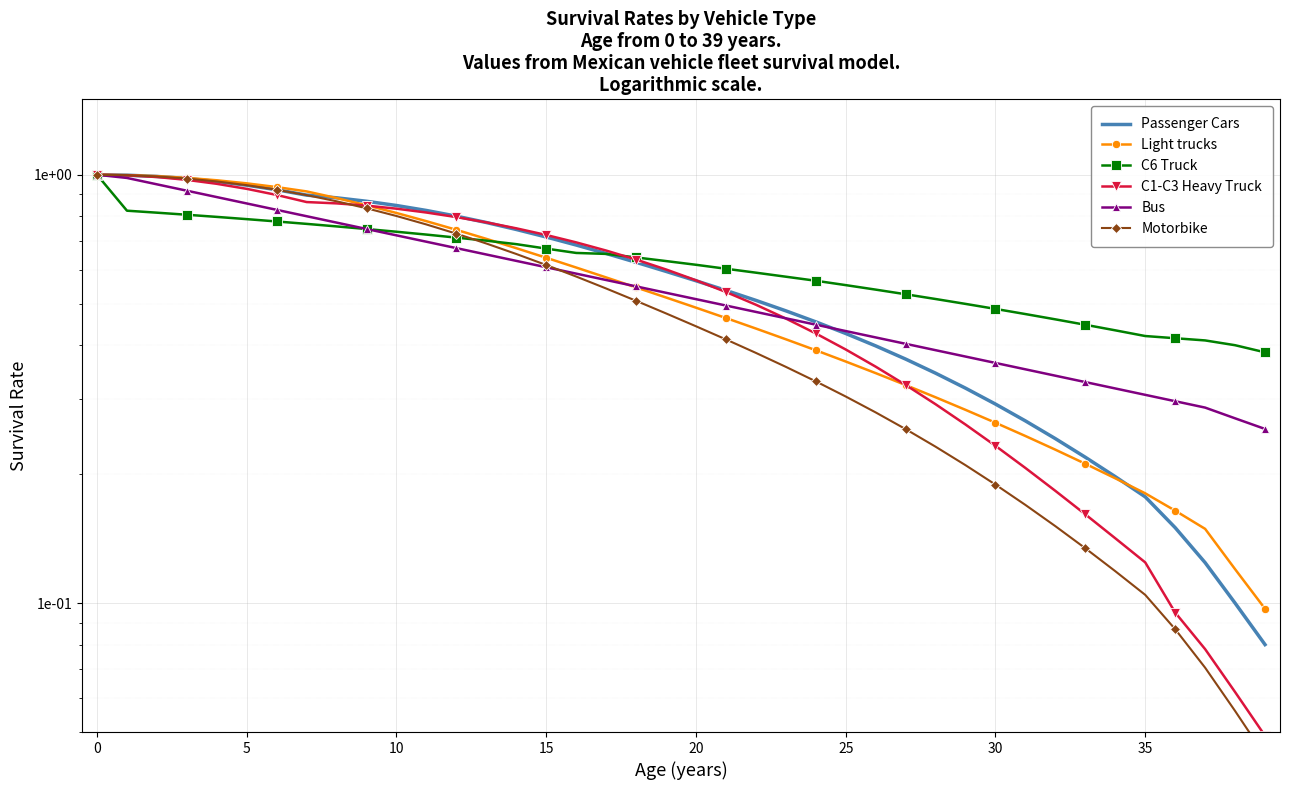

Reading right to left, extract all data points from this chart.

Passenger Cars: 0.1	0.1	0.1	0.2	0.2	0.2	0.2	0.2	0.3	0.3	0.3	0.3	0.4	0.4	0.4	0.5	0.5	0.5	0.5	0.6	0.6	0.6	0.7	0.7	0.7	0.7	0.8	0.8	0.8	0.8	0.9	0.9	0.9	0.9	0.9	1.0	1.0	1.0	1.0	1.0
Light trucks: 0.1	0.1	0.1	0.2	0.2	0.2	0.2	0.2	0.2	0.3	0.3	0.3	0.3	0.3	0.4	0.4	0.4	0.4	0.5	0.5	0.5	0.5	0.6	0.6	0.6	0.7	0.7	0.7	0.8	0.8	0.8	0.9	0.9	0.9	1.0	1.0	1.0	1.0	1.0	1.0
C6 Truck: 0.4	0.4	0.4	0.4	0.4	0.4	0.4	0.5	0.5	0.5	0.5	0.5	0.5	0.5	0.6	0.6	0.6	0.6	0.6	0.6	0.6	0.6	0.7	0.7	0.7	0.7	0.7	0.7	0.7	0.7	0.7	0.8	0.8	0.8	0.8	0.8	0.8	0.8	0.8	1.0
C1-C3 Heavy Truck: 0.0	0.1	0.1	0.1	0.1	0.1	0.2	0.2	0.2	0.2	0.3	0.3	0.3	0.4	0.4	0.4	0.5	0.5	0.5	0.6	0.6	0.6	0.7	0.7	0.7	0.7	0.8	0.8	0.8	0.8	0.8	0.9	0.9	0.9	0.9	1.0	1.0	1.0	1.0	1.0
Bus: 0.3	0.3	0.3	0.3	0.3	0.3	0.3	0.3	0.4	0.4	0.4	0.4	0.4	0.4	0.4	0.4	0.5	0.5	0.5	0.5	0.5	0.5	0.6	0.6	0.6	0.6	0.7	0.7	0.7	0.7	0.7	0.8	0.8	0.8	0.9	0.9	0.9	0.9	1.0	1.0
Motorbike: 0.0	0.1	0.1	0.1	0.1	0.1	0.1	0.2	0.2	0.2	0.2	0.2	0.3	0.3	0.3	0.3	0.4	0.4	0.4	0.4	0.5	0.5	0.5	0.6	0.6	0.7	0.7	0.7	0.8	0.8	0.8	0.9	0.9	0.9	0.9	1.0	1.0	1.0	1.0	1.0